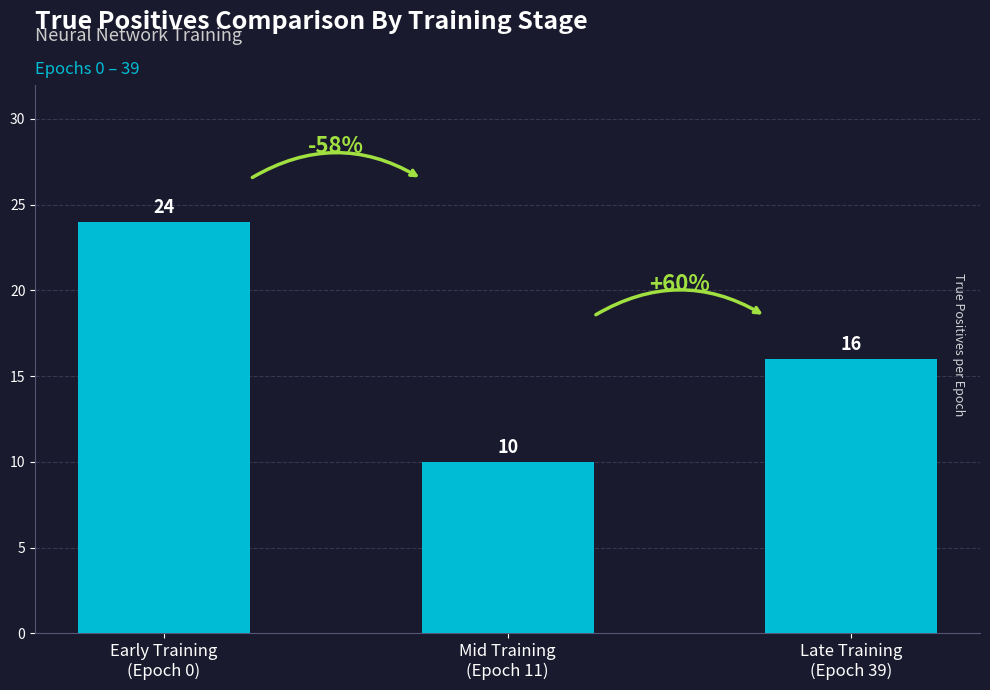

What is the difference between the second highest and minimum values?

6